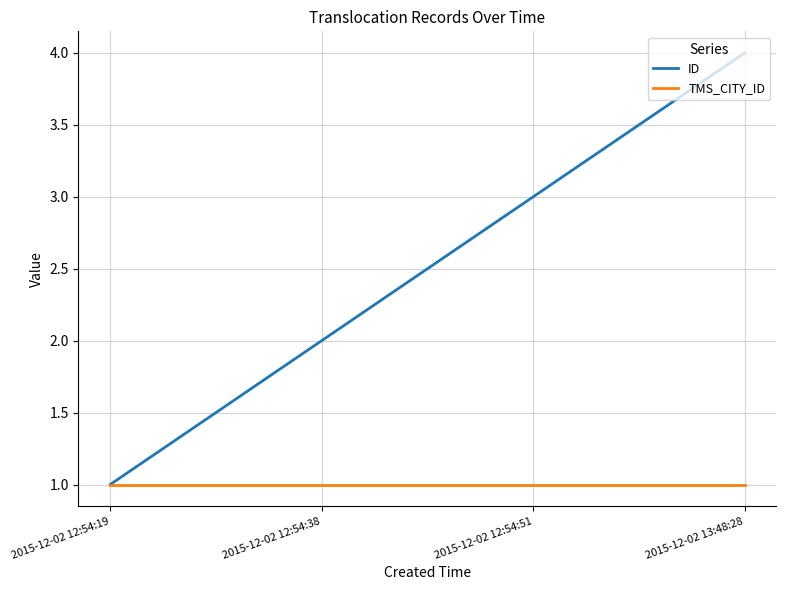

Which category has the highest value across all series?

2015-12-02 13:48:28